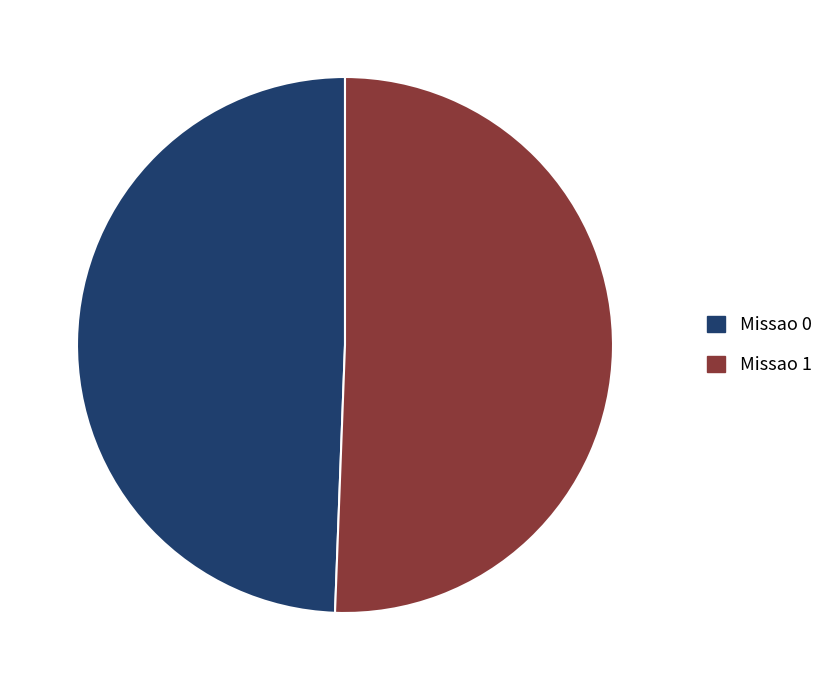

Is the sum of Missao 1 and Missao 0 greater than half?

Yes